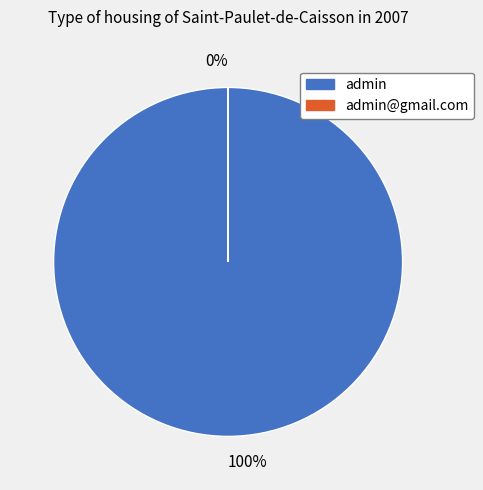

How many slices are in this pie chart?

2